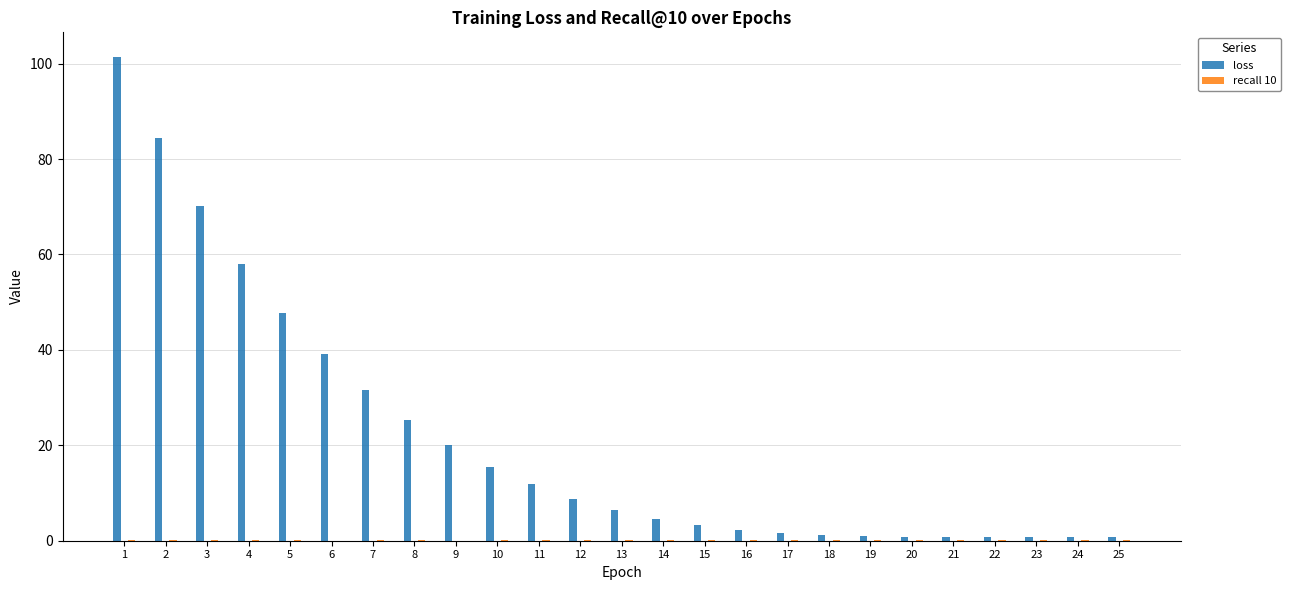

Does the chart contain stacked bars?

No